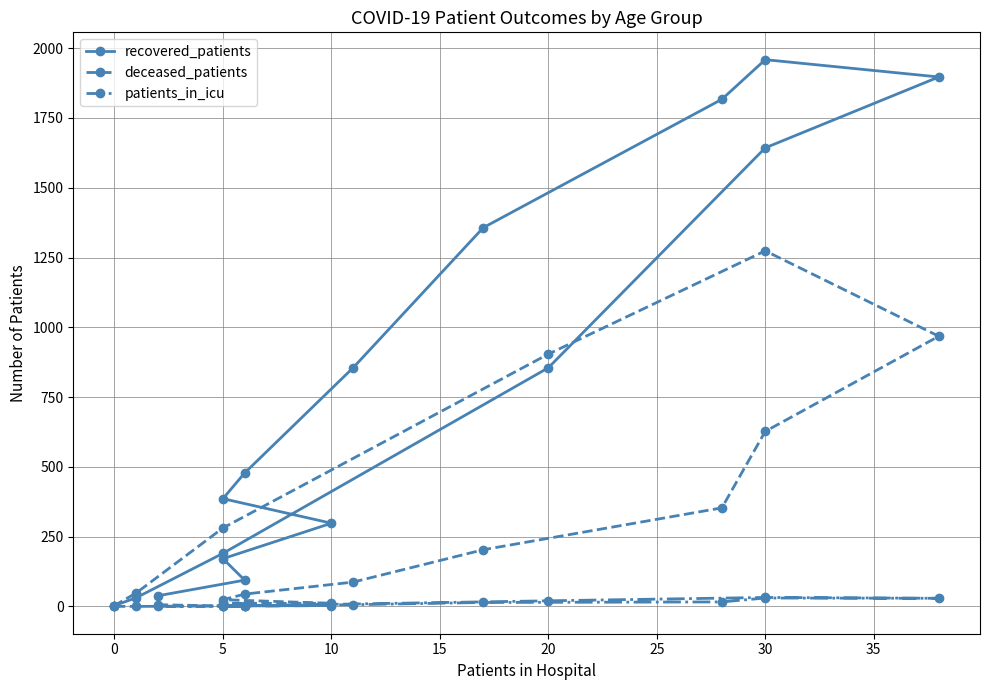

What is the difference between the maximum and minimum values in the recovered_patients series?

1956